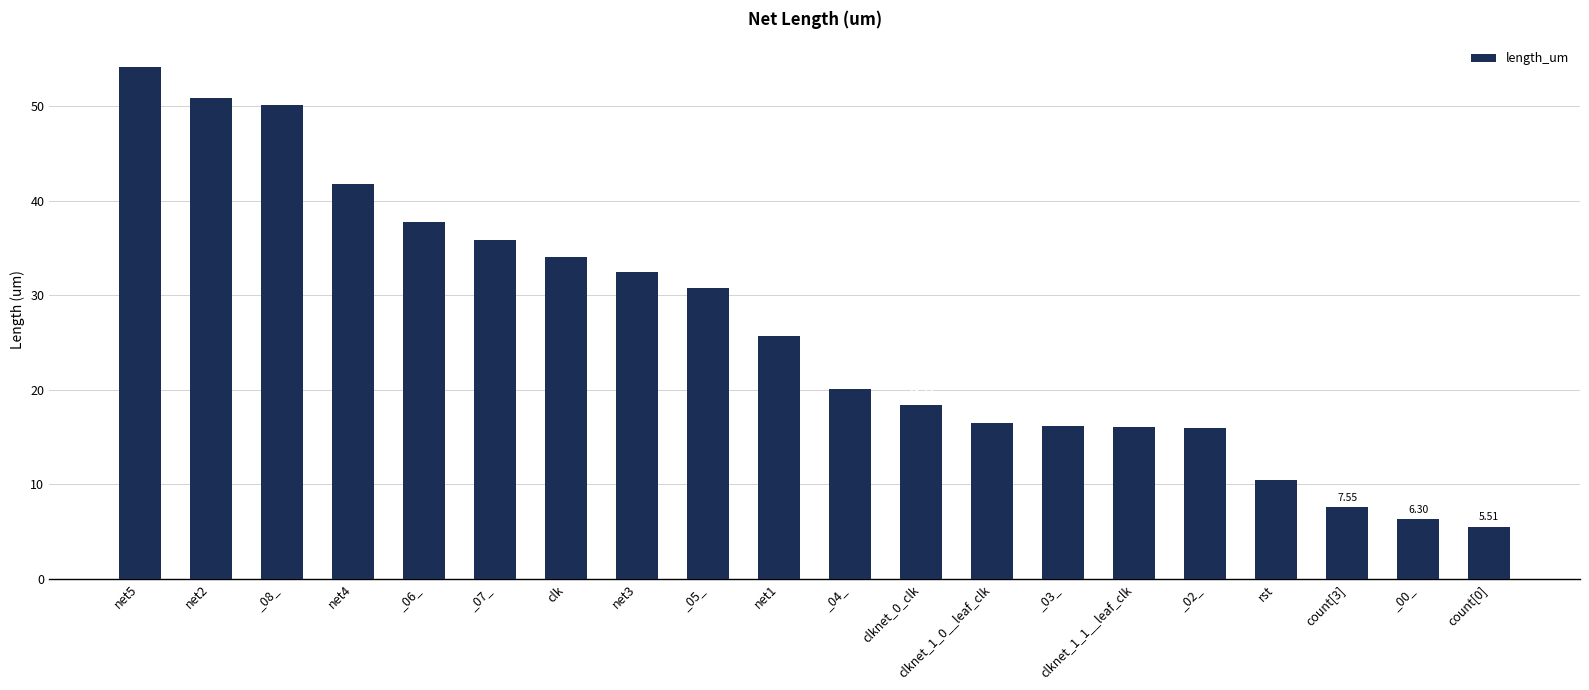

At which label is the value closest to 29?

_05_